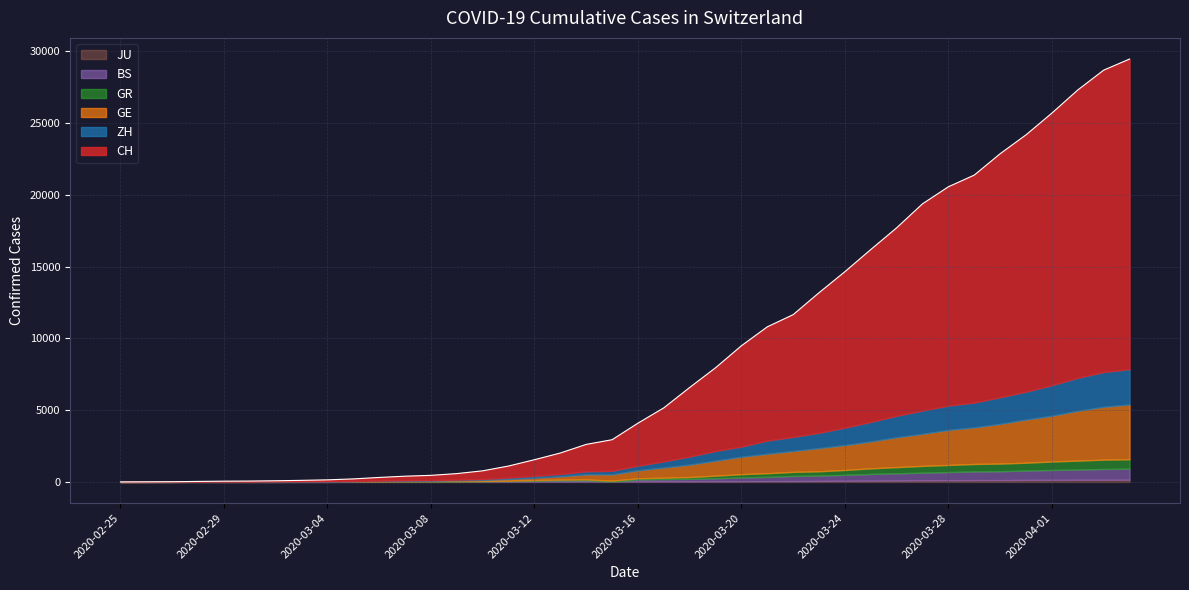

What are all the series names shown in the legend?

CH, ZH, GR, GE, BS, JU